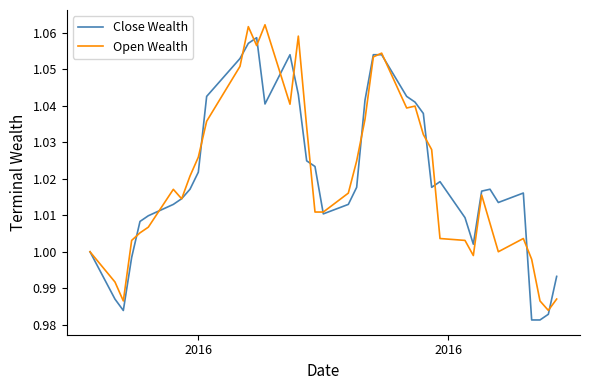

Does the chart have visible grid lines?

No